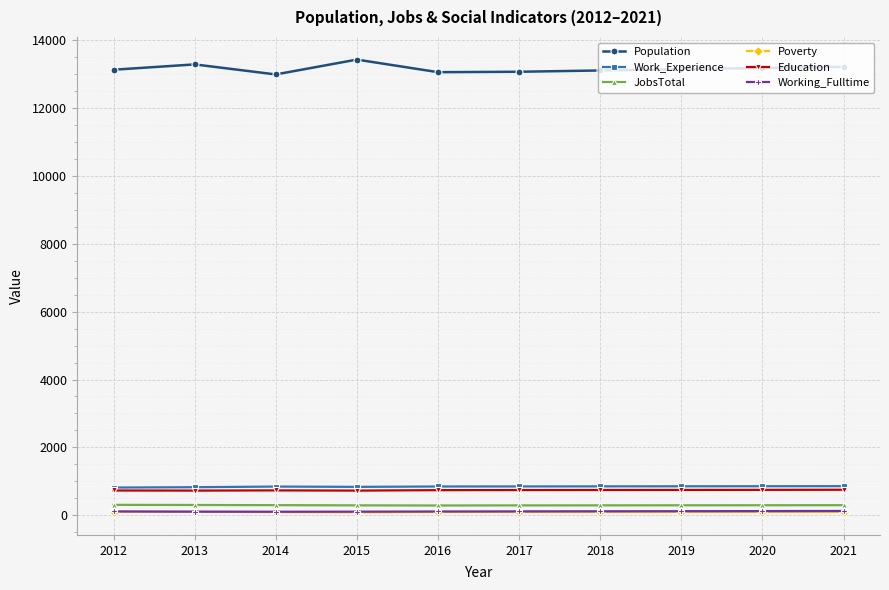

At how many categories does at least one series exceed 3862?

10